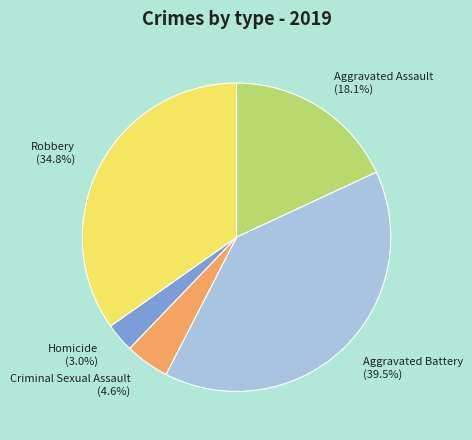

What is the ratio of the value at Robbery (34.8%) to the value at Aggravated Assault (18.1%)?

1.9